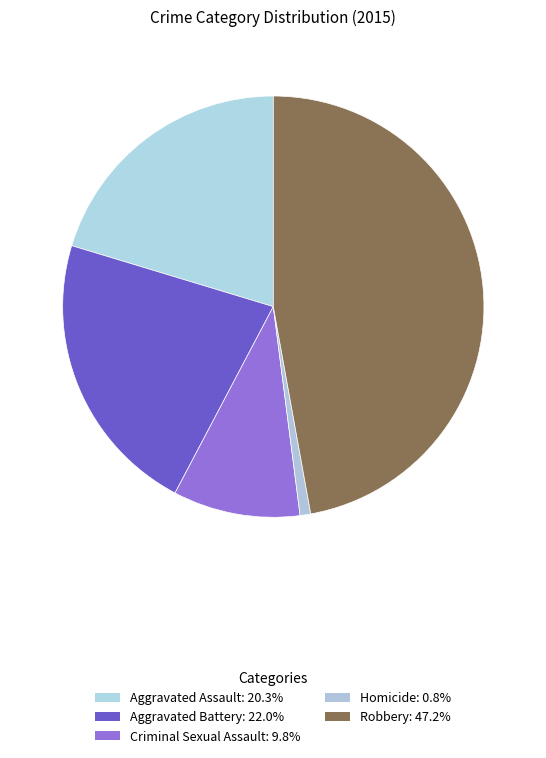

To the nearest percent, what is the difference between the largest and smallest slice percentages?

46%